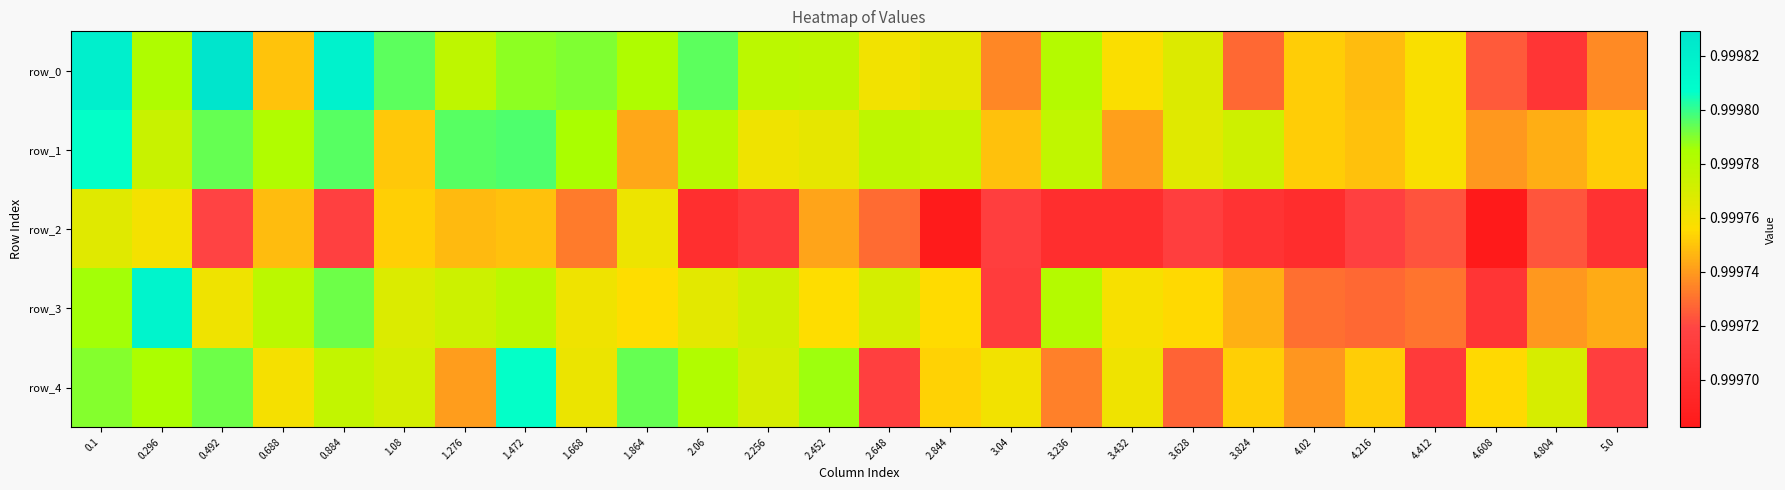

Which category has the lowest value across all series?

4.608